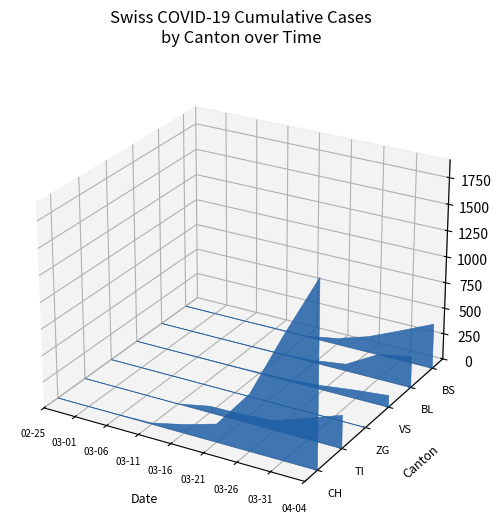

Reading left to right, transcribe all the data shown in this chart.

CH: 0	0	3	11	82	172	540	1160	1742
TI: 0	0	0	0	61	68	91	202	314
ZG: 0	0	0	0	0	0	0	0	0
VS: 0	0	2	3	8	17	41	81	112
BL: 0	0	0	2	5	21	65	242	298
BS: 0	0	0	4	4	57	155	292	434